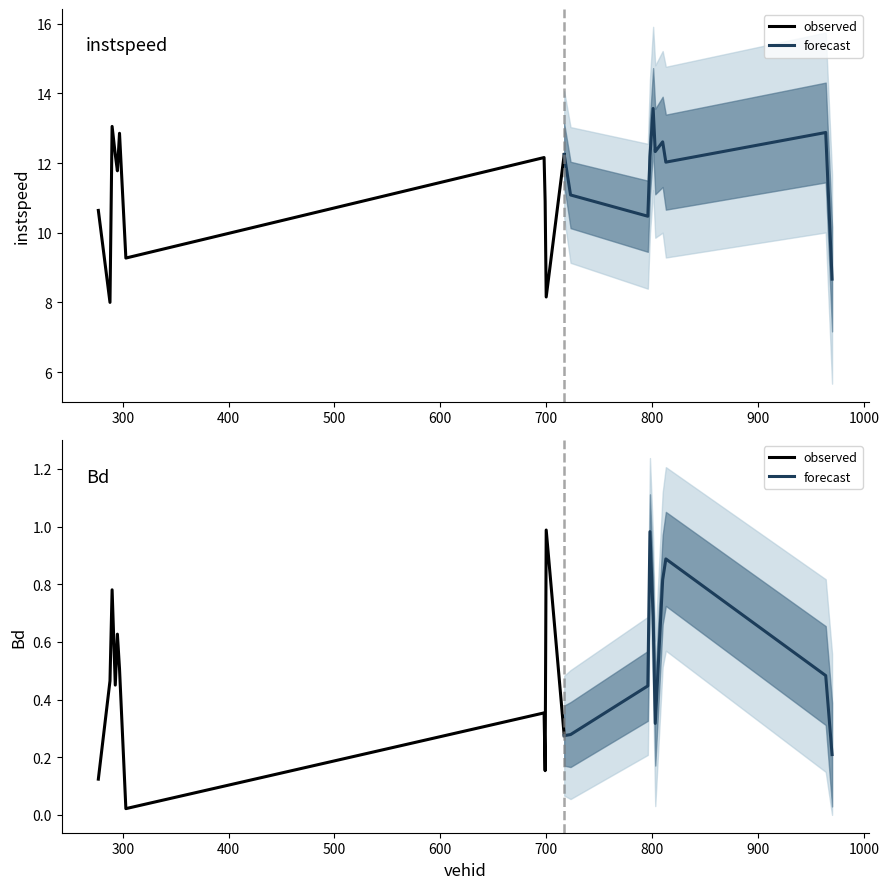

In Bd, how many points are higher than both neighbors (excluding endpoints)?

6